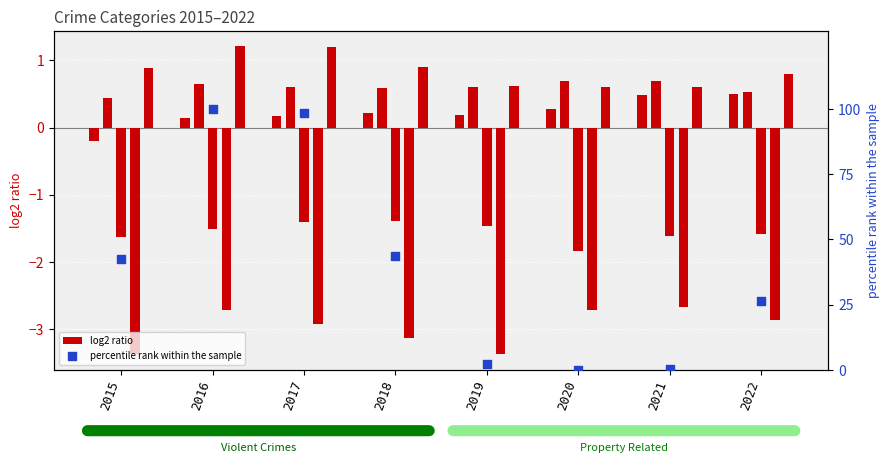

Which series contains the lowest Y value?

Homicide